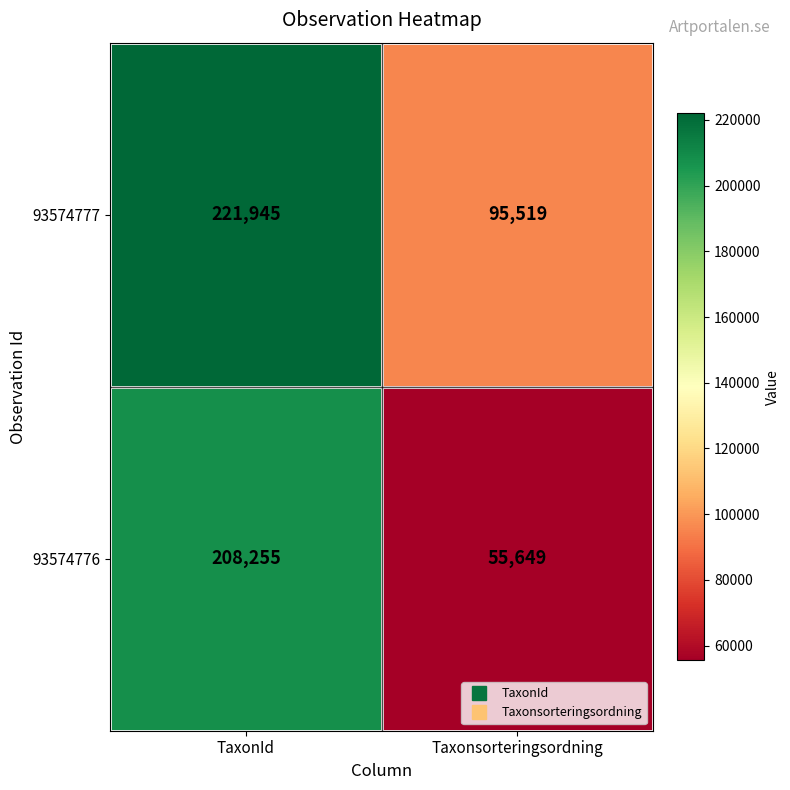

What is the total value across all series at TaxonId?

430200